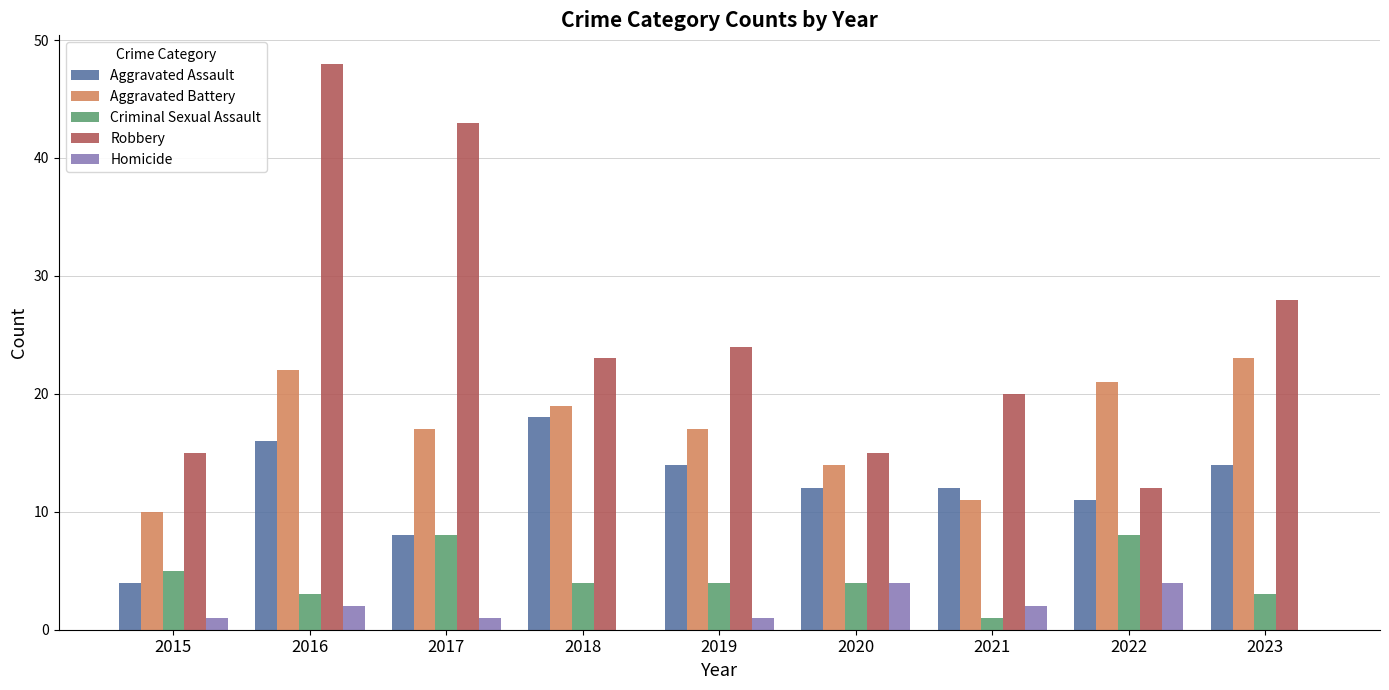

Is the value of Criminal Sexual Assault at 2018 greater than the value of Aggravated Assault at 2016?

No